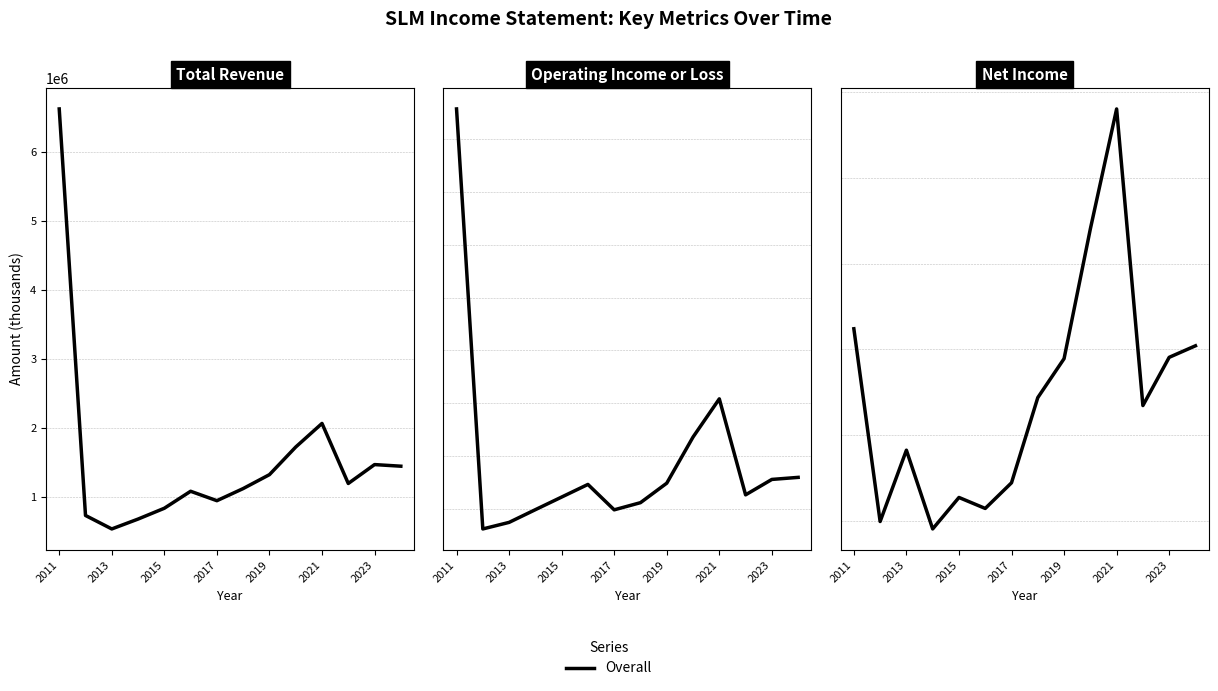

True or false: Net Income and Total Revenue cross at least once.

False